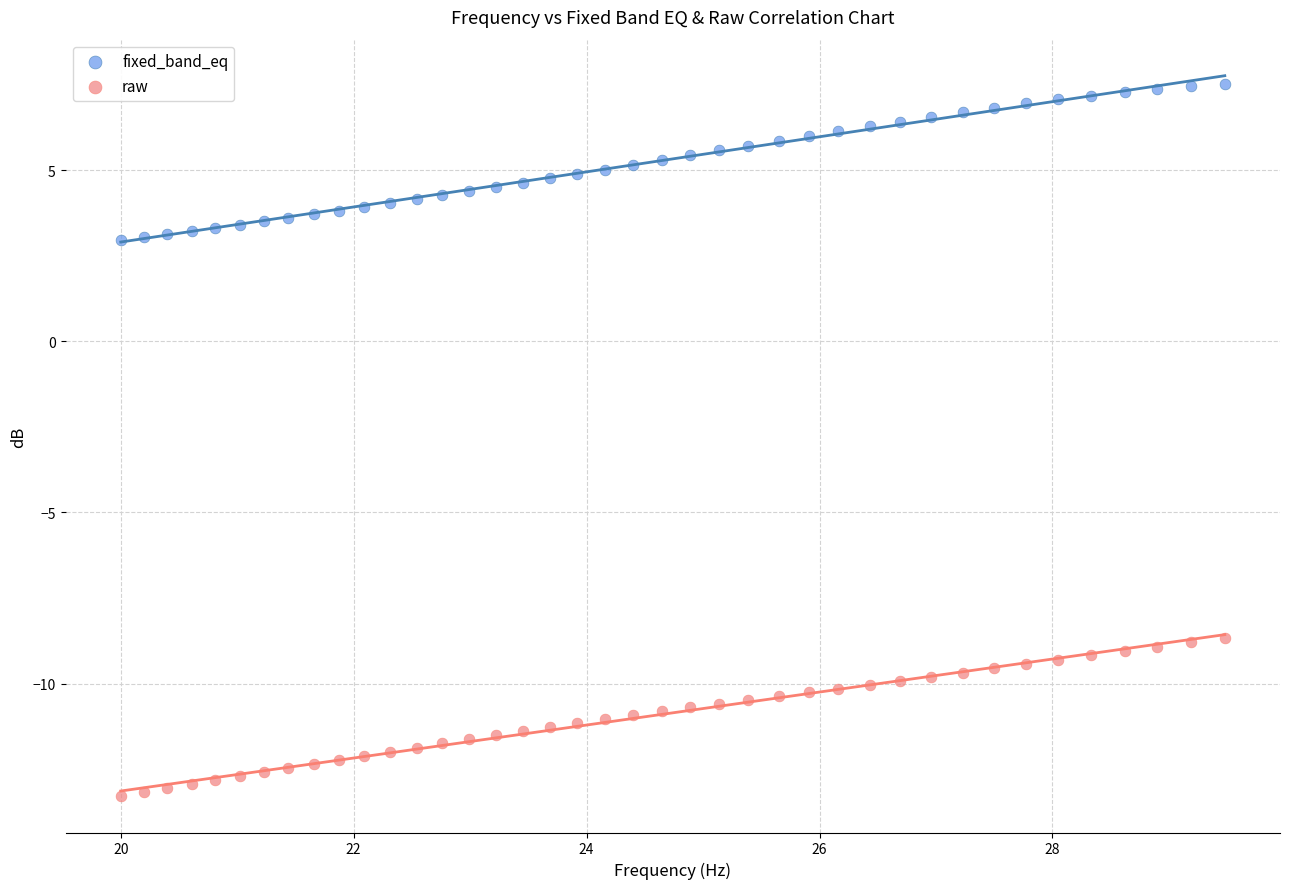

Across all data points, what is the range of Y values (max minus min)?

20.8